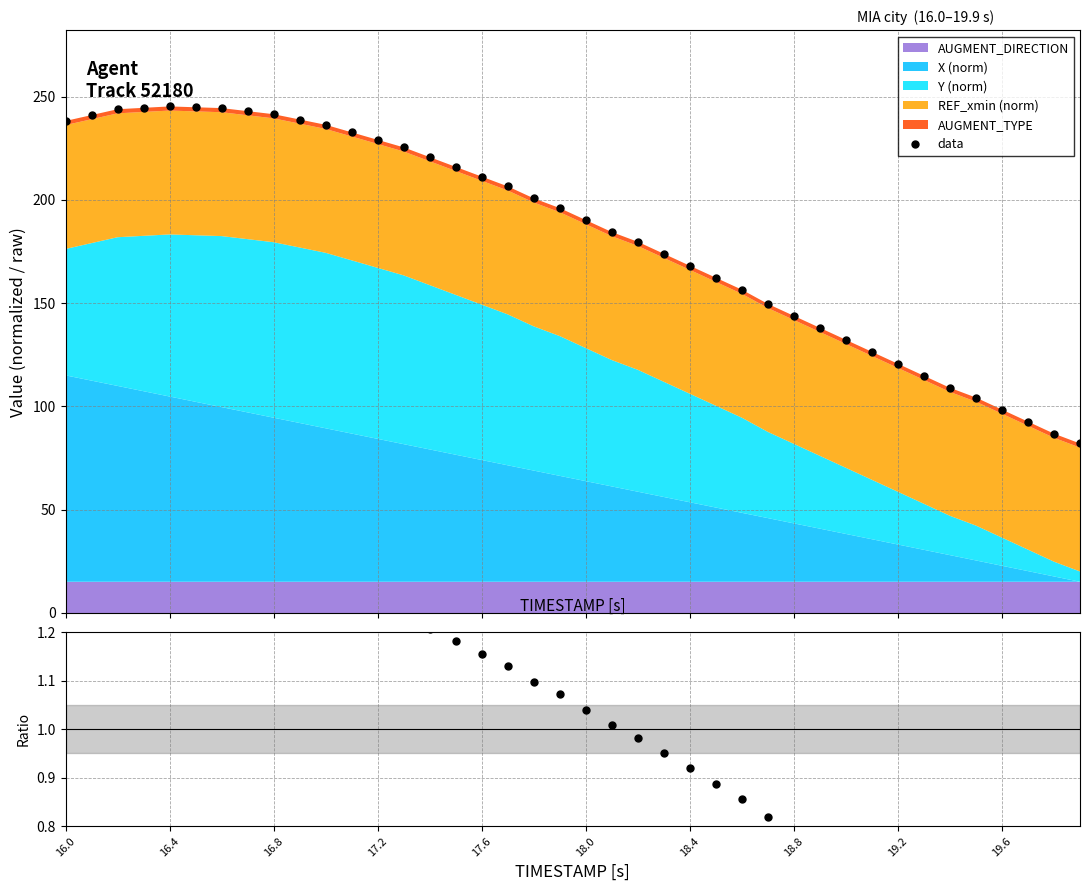

True or false: data and ratio intersect in this chart.

False